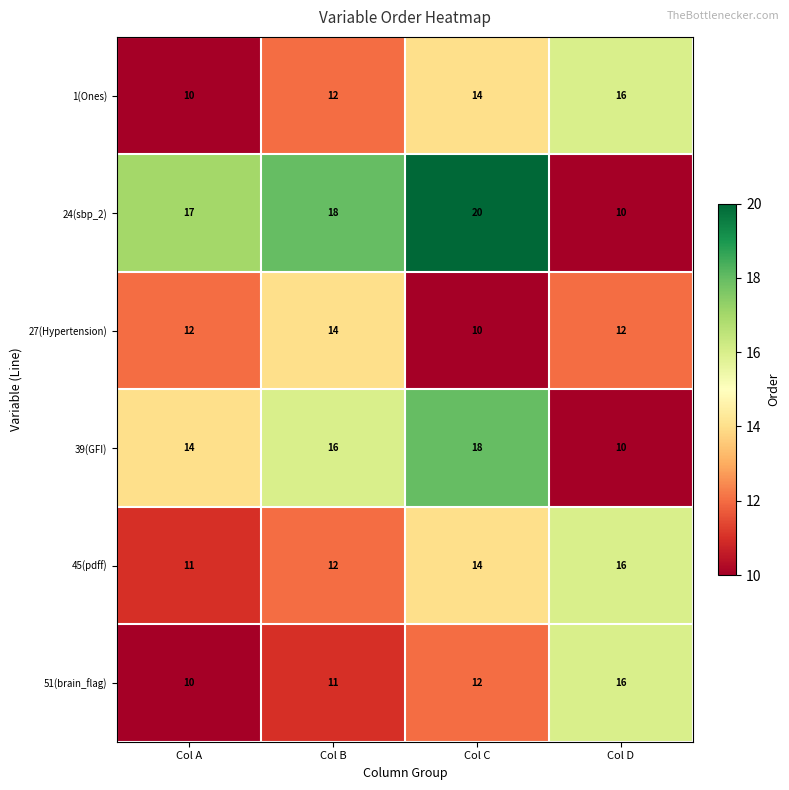

Is it true that 1(Ones) equals 8 at Col C?

False